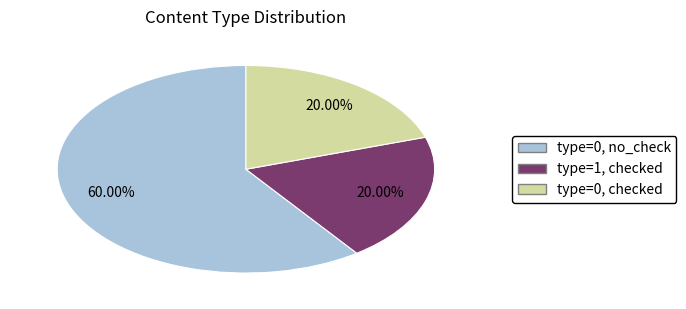

Combined, do type=0, checked and type=0, no_check account for over 50%?

Yes